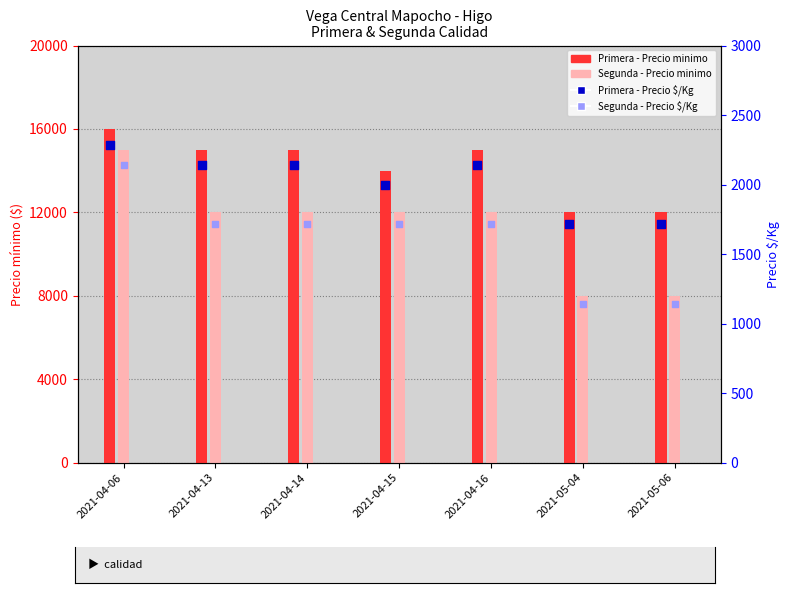

At how many categories does at least one series exceed 1974?

5